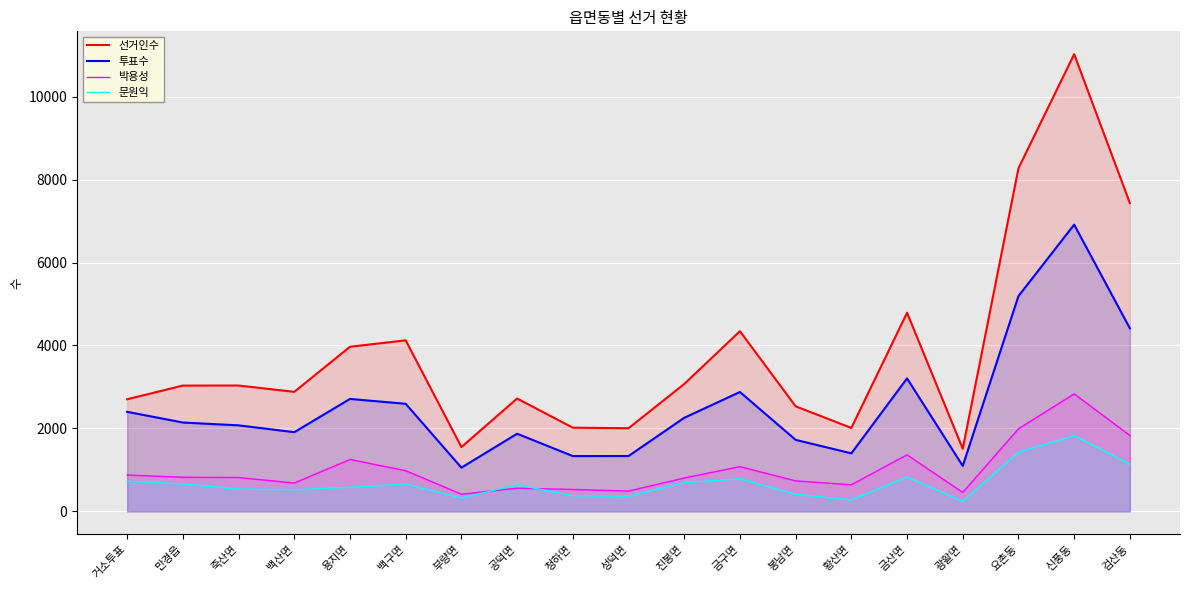

How many lines are shown in the chart?

4